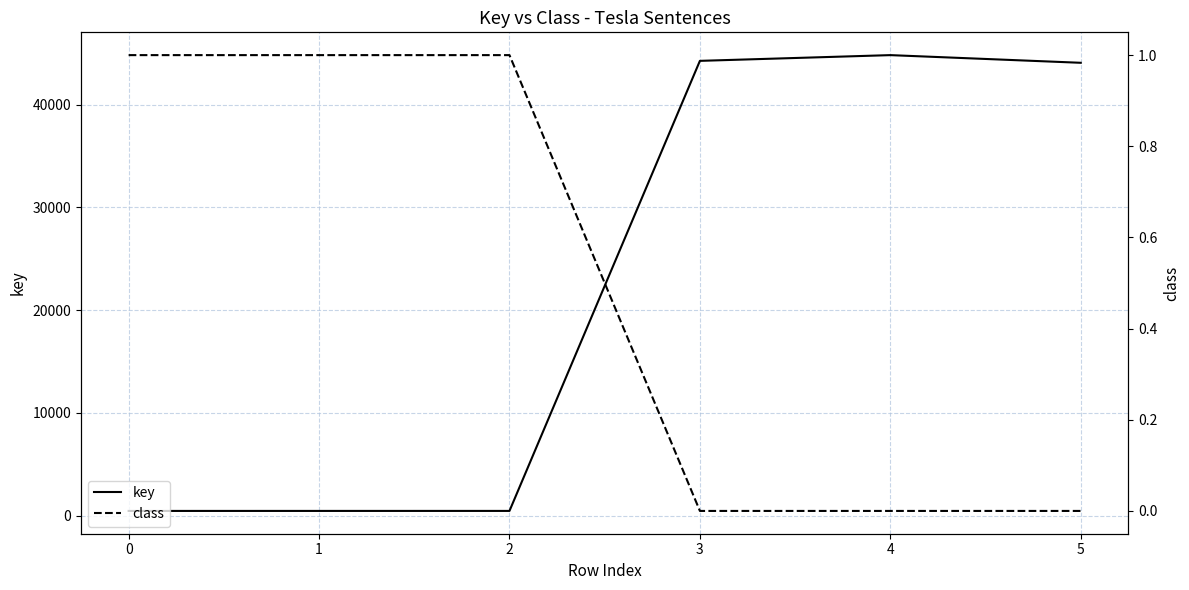

What is the greatest value displayed?

44819